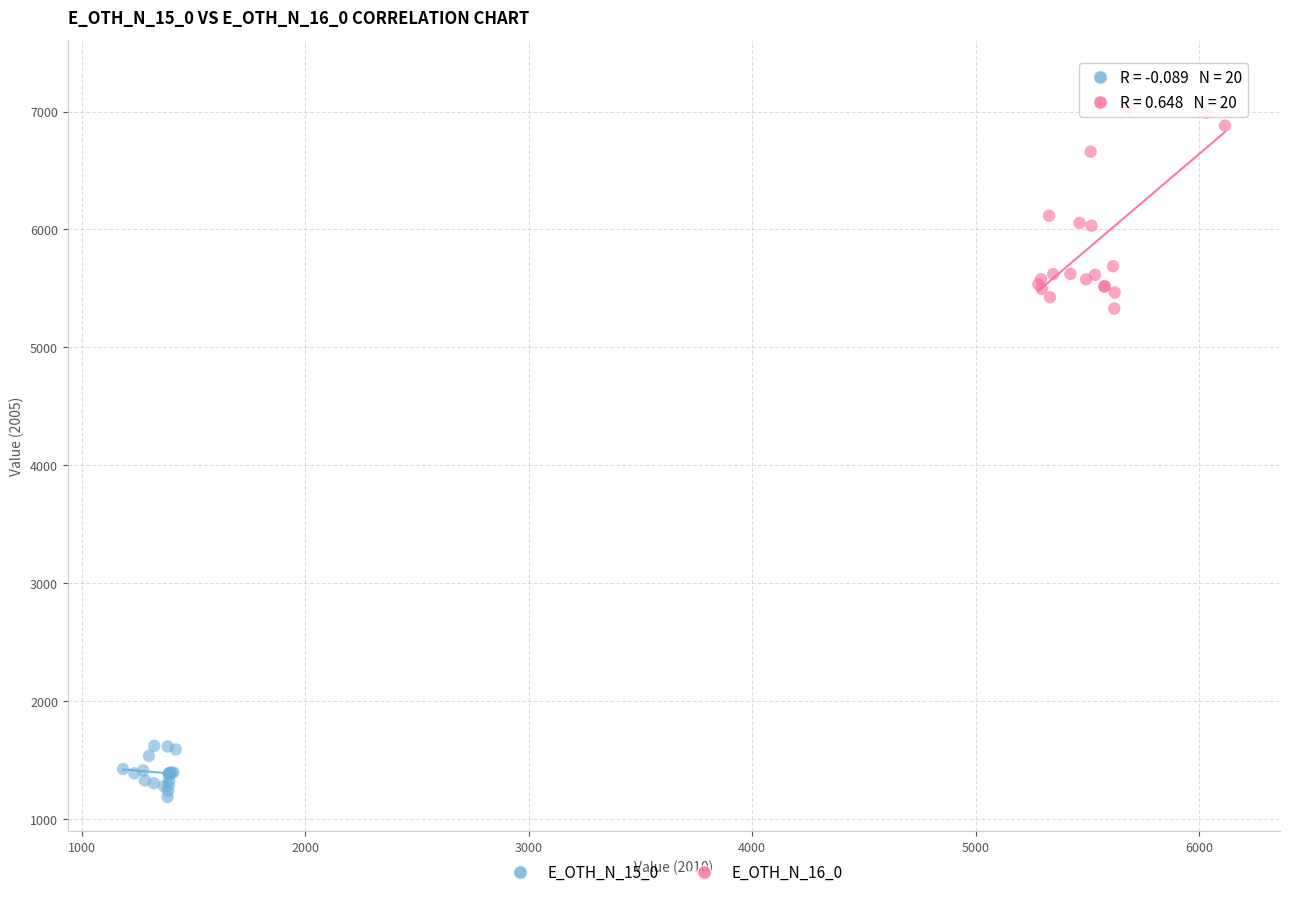

Which series reaches the minimum Y coordinate?

E_OTH_N_15_0